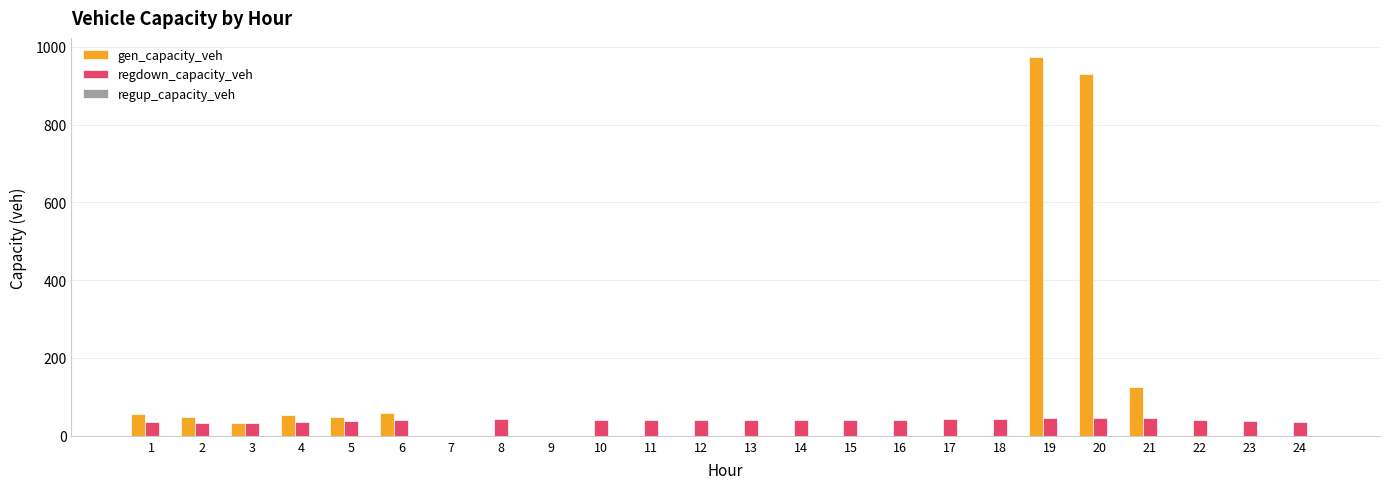

What is the greatest value displayed?

974.0